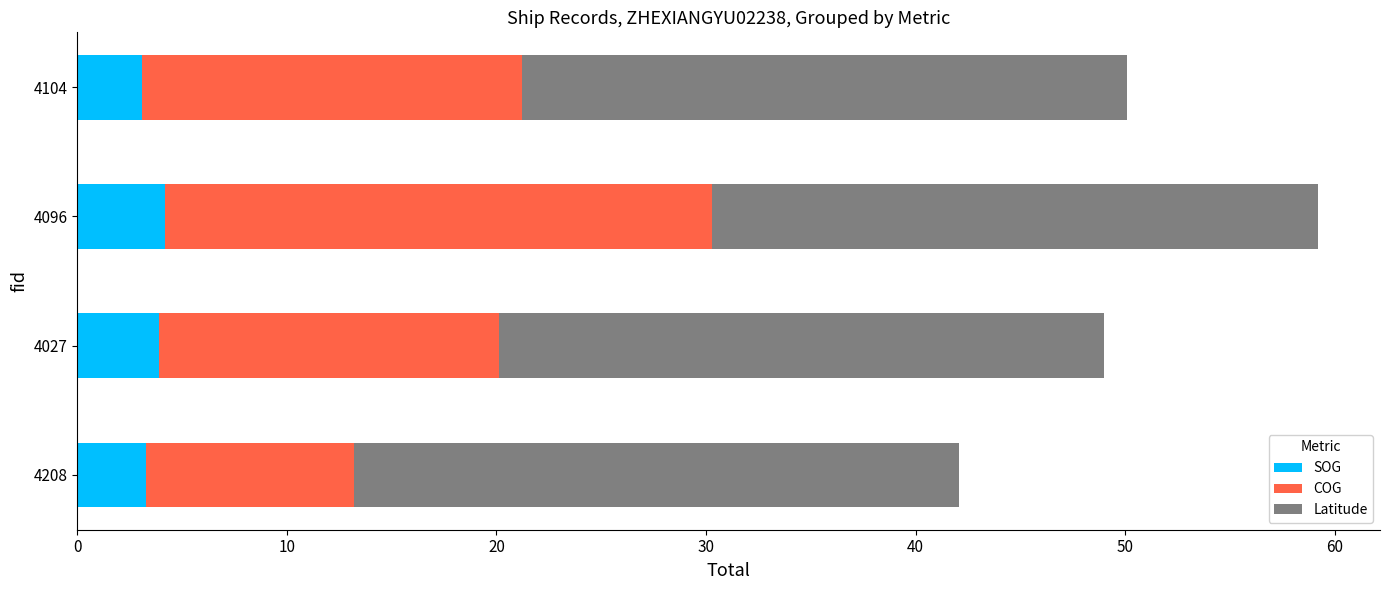

At which category is the sum across all series the highest?

4096